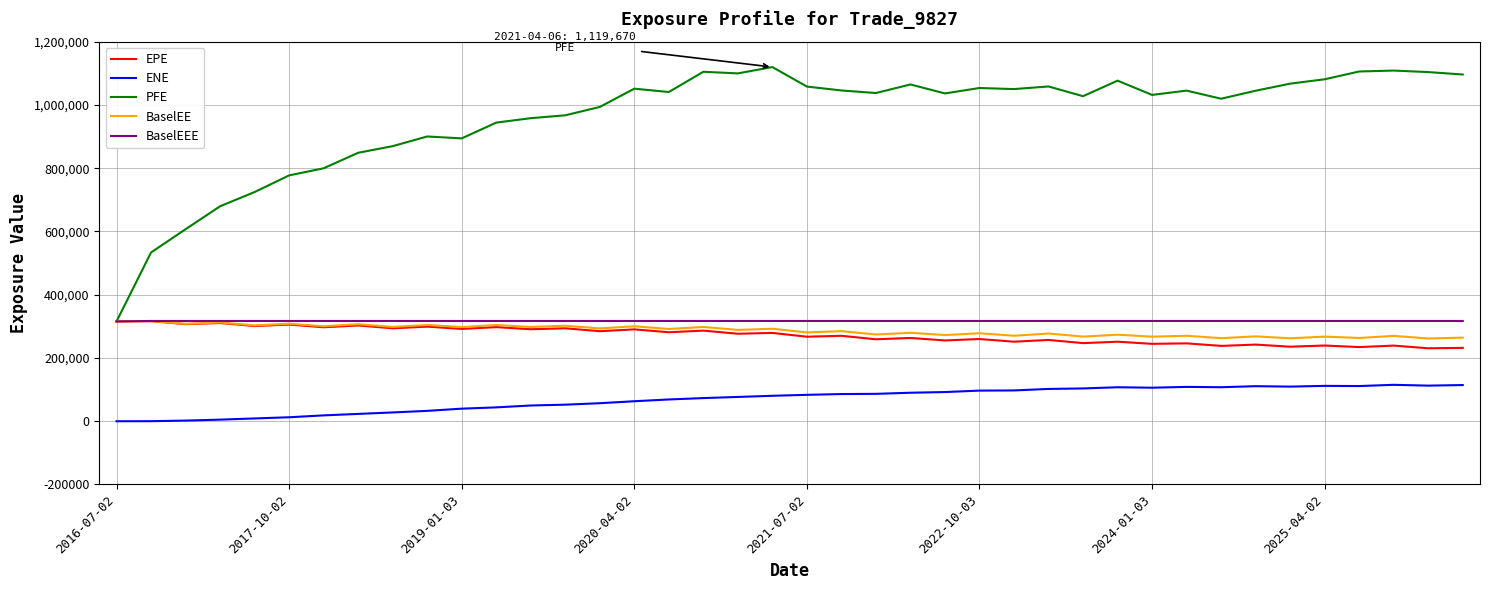

Is this an area chart (filled region under the line)?

No